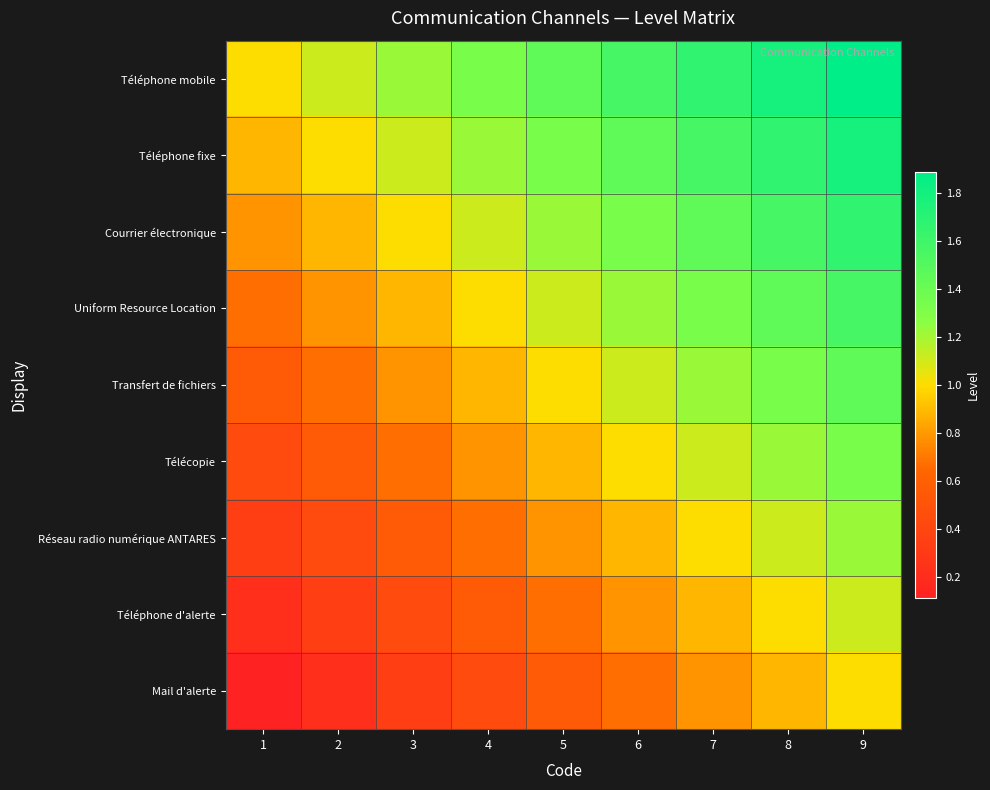

Count the number of data series in this chart.

9